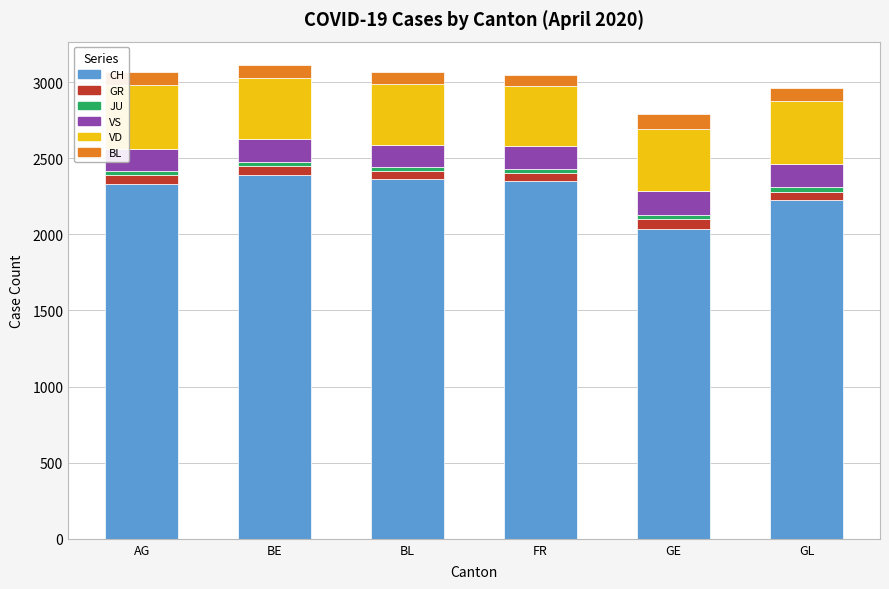

Which category has the lowest value in the CH series?

GE